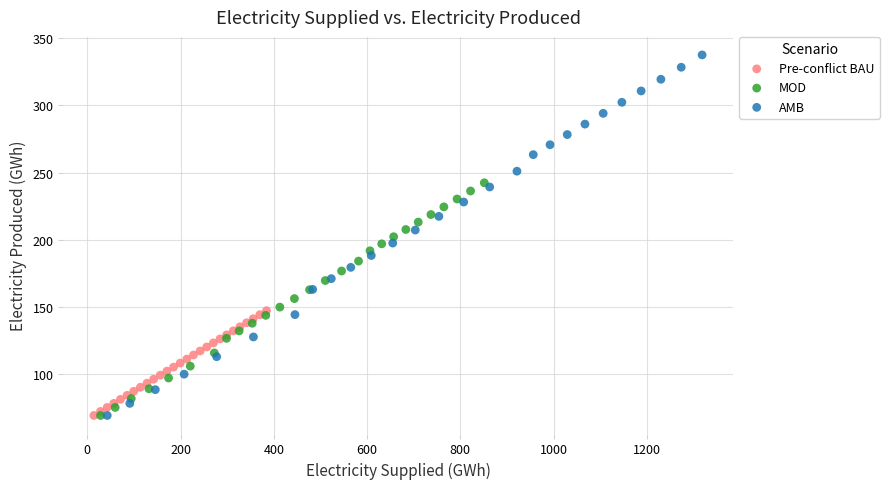

Which series has the widest spread of Y values?

AMB